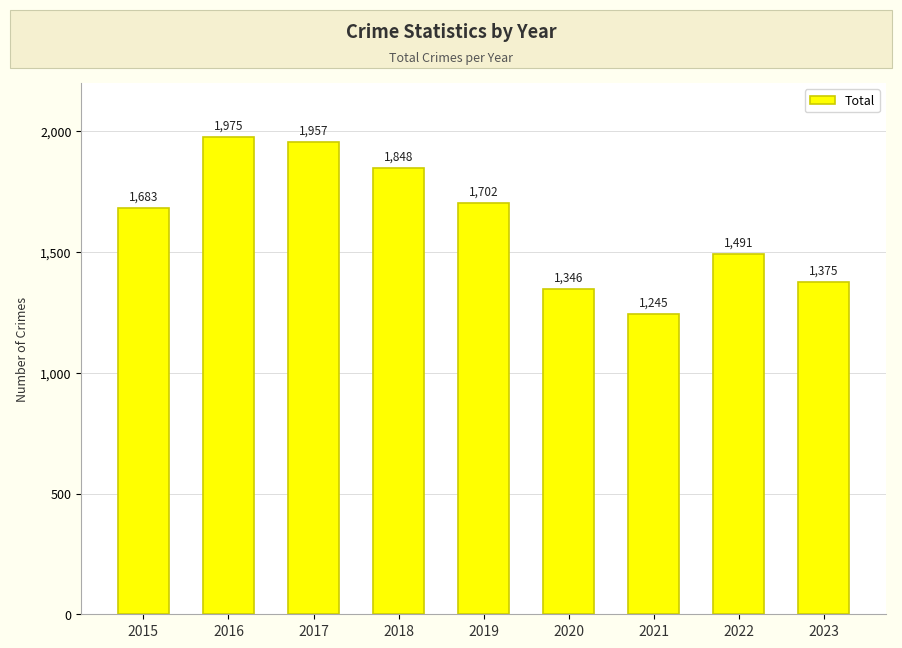

The chart shows a value of 563 at 2017. True or false?

False